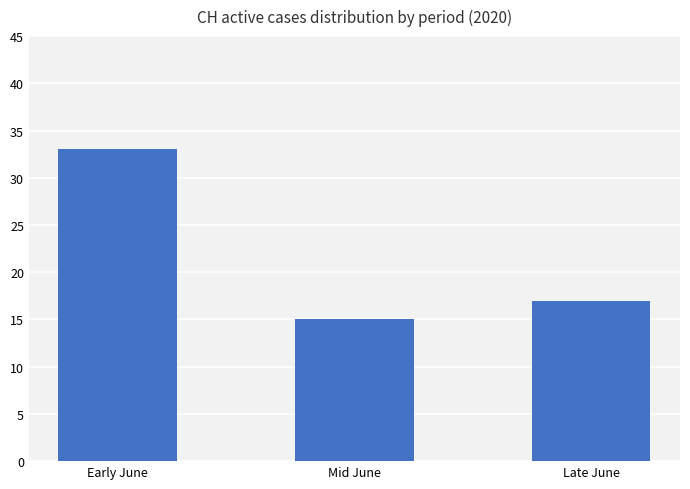

Where does the data first go above 17?

Early June